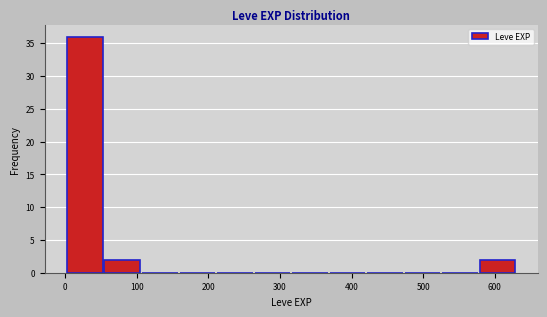

What is the height of the bar covering 50 to 110 on the x-axis? Neither the bar edges nor the heights are printed on the chart, so give them approximately, as read against the axes.

2